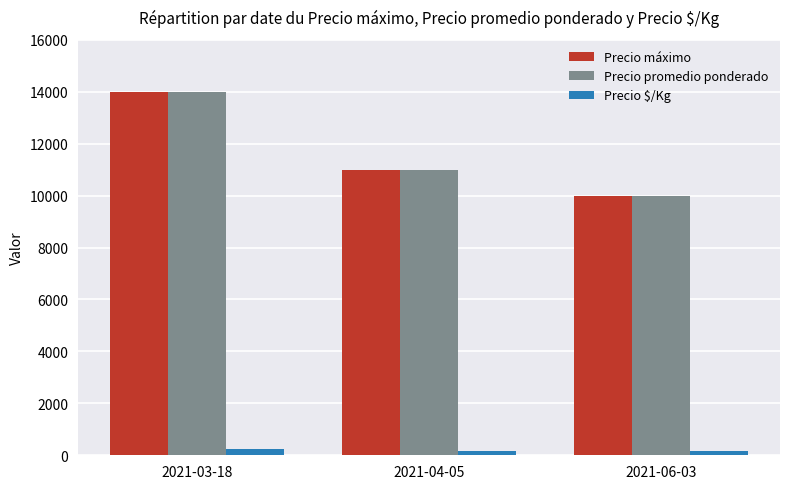

What is the average value of the Precio promedio ponderado series?

11667